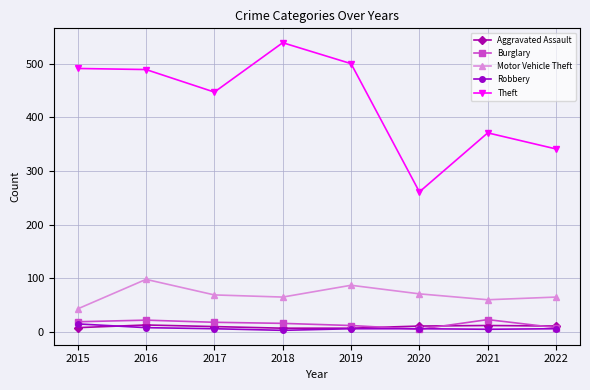

What is the greatest value displayed?

539